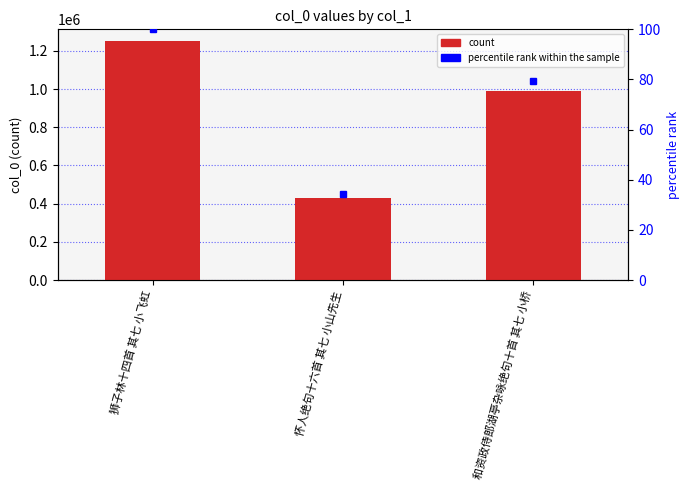

What is the label of the 1st bar from the right?

和资政侍郎湖亭杂咏绝句十首 其七 小桥